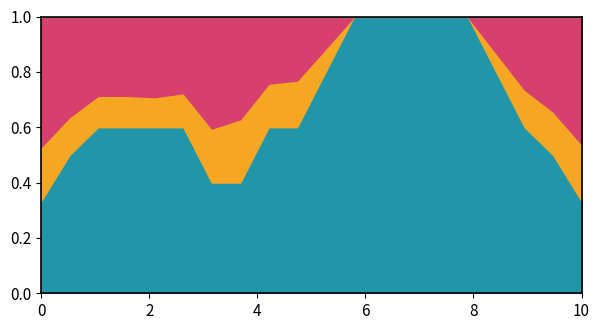

How many interior local valleys does the B wins series have?

2